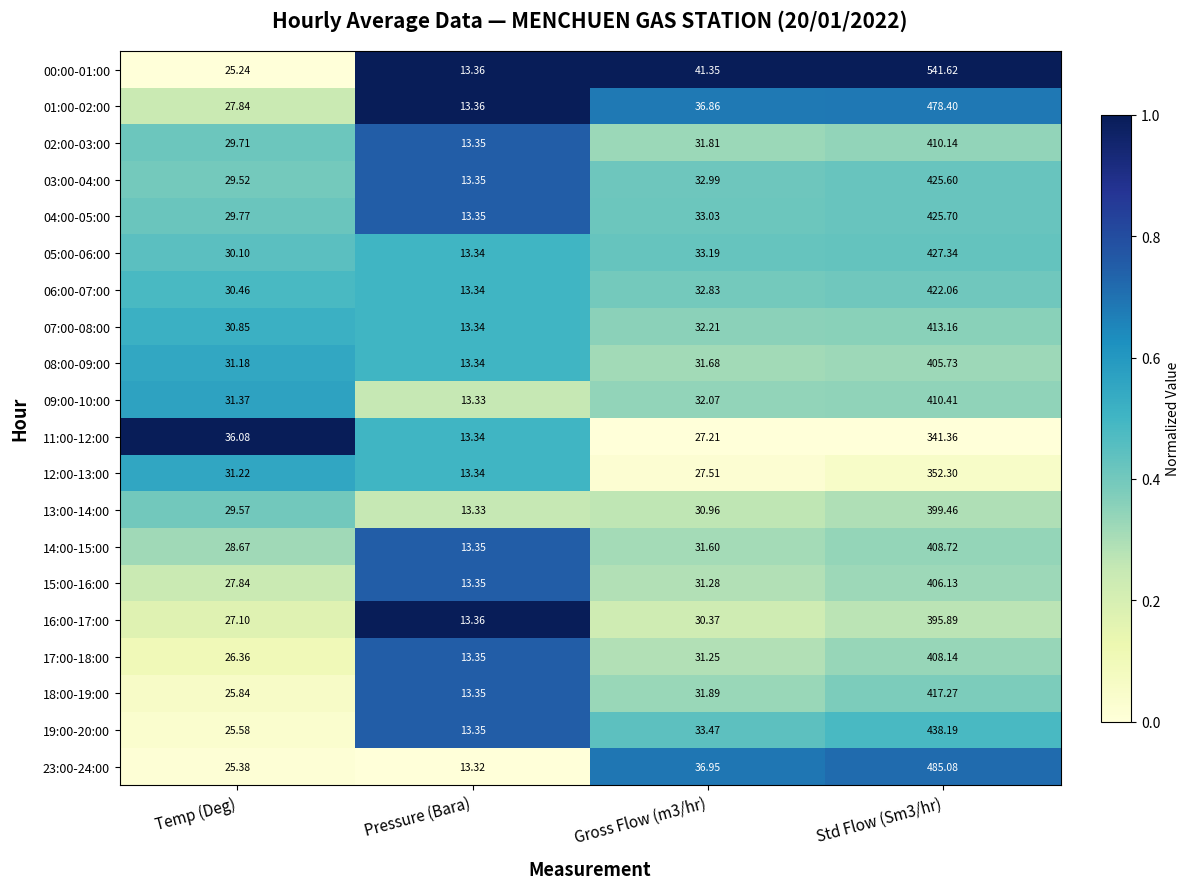

Reading right to left, transcribe all the data shown in this chart.

00:00-01:00: Std Flow (Sm3/hr)=541.6	Gross Flow (m3/hr)=41.4	Pressure (Bara)=13.4	Temp (Deg)=25.2
01:00-02:00: Std Flow (Sm3/hr)=478.4	Gross Flow (m3/hr)=36.9	Pressure (Bara)=13.4	Temp (Deg)=27.8
02:00-03:00: Std Flow (Sm3/hr)=410.1	Gross Flow (m3/hr)=31.8	Pressure (Bara)=13.3	Temp (Deg)=29.7
03:00-04:00: Std Flow (Sm3/hr)=425.6	Gross Flow (m3/hr)=33.0	Pressure (Bara)=13.3	Temp (Deg)=29.5
04:00-05:00: Std Flow (Sm3/hr)=425.7	Gross Flow (m3/hr)=33.0	Pressure (Bara)=13.3	Temp (Deg)=29.8
05:00-06:00: Std Flow (Sm3/hr)=427.3	Gross Flow (m3/hr)=33.2	Pressure (Bara)=13.3	Temp (Deg)=30.1
06:00-07:00: Std Flow (Sm3/hr)=422.1	Gross Flow (m3/hr)=32.8	Pressure (Bara)=13.3	Temp (Deg)=30.5
07:00-08:00: Std Flow (Sm3/hr)=413.2	Gross Flow (m3/hr)=32.2	Pressure (Bara)=13.3	Temp (Deg)=30.9
08:00-09:00: Std Flow (Sm3/hr)=405.7	Gross Flow (m3/hr)=31.7	Pressure (Bara)=13.3	Temp (Deg)=31.2
09:00-10:00: Std Flow (Sm3/hr)=410.4	Gross Flow (m3/hr)=32.1	Pressure (Bara)=13.3	Temp (Deg)=31.4
11:00-12:00: Std Flow (Sm3/hr)=341.4	Gross Flow (m3/hr)=27.2	Pressure (Bara)=13.3	Temp (Deg)=36.1
12:00-13:00: Std Flow (Sm3/hr)=352.3	Gross Flow (m3/hr)=27.5	Pressure (Bara)=13.3	Temp (Deg)=31.2
13:00-14:00: Std Flow (Sm3/hr)=399.5	Gross Flow (m3/hr)=31.0	Pressure (Bara)=13.3	Temp (Deg)=29.6
14:00-15:00: Std Flow (Sm3/hr)=408.7	Gross Flow (m3/hr)=31.6	Pressure (Bara)=13.3	Temp (Deg)=28.7
15:00-16:00: Std Flow (Sm3/hr)=406.1	Gross Flow (m3/hr)=31.3	Pressure (Bara)=13.3	Temp (Deg)=27.8
16:00-17:00: Std Flow (Sm3/hr)=395.9	Gross Flow (m3/hr)=30.4	Pressure (Bara)=13.4	Temp (Deg)=27.1
17:00-18:00: Std Flow (Sm3/hr)=408.1	Gross Flow (m3/hr)=31.2	Pressure (Bara)=13.3	Temp (Deg)=26.4
18:00-19:00: Std Flow (Sm3/hr)=417.3	Gross Flow (m3/hr)=31.9	Pressure (Bara)=13.3	Temp (Deg)=25.8
19:00-20:00: Std Flow (Sm3/hr)=438.2	Gross Flow (m3/hr)=33.5	Pressure (Bara)=13.3	Temp (Deg)=25.6
23:00-24:00: Std Flow (Sm3/hr)=485.1	Gross Flow (m3/hr)=37.0	Pressure (Bara)=13.3	Temp (Deg)=25.4